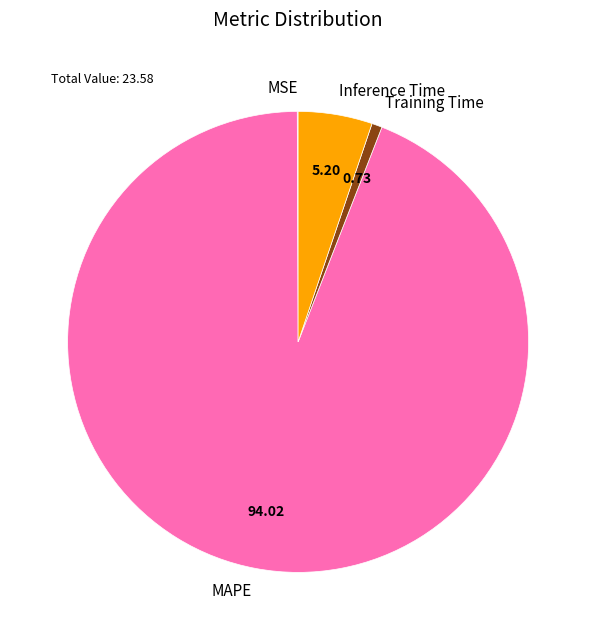

Is it true that MAPE is 87% of the pie?

False